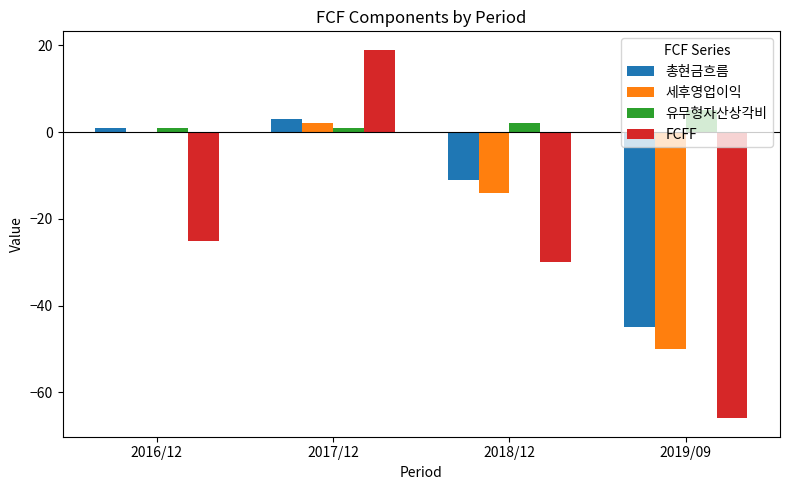

What is the highest value of the 유무형자산상각비 series?

5